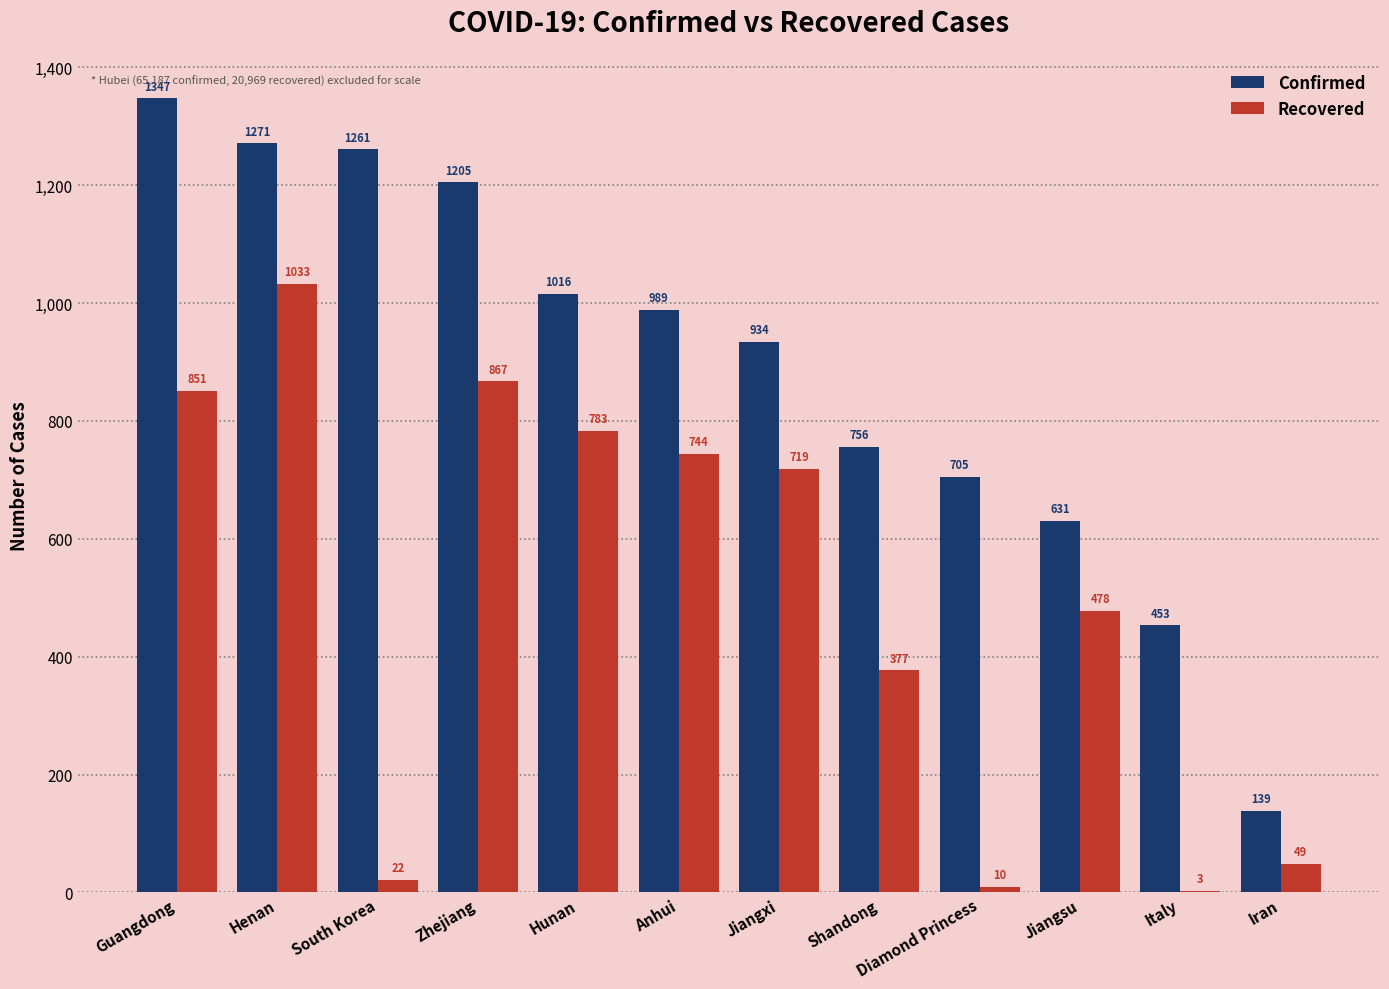

The Confirmed series shows 2097 at Guangdong. True or false?

False